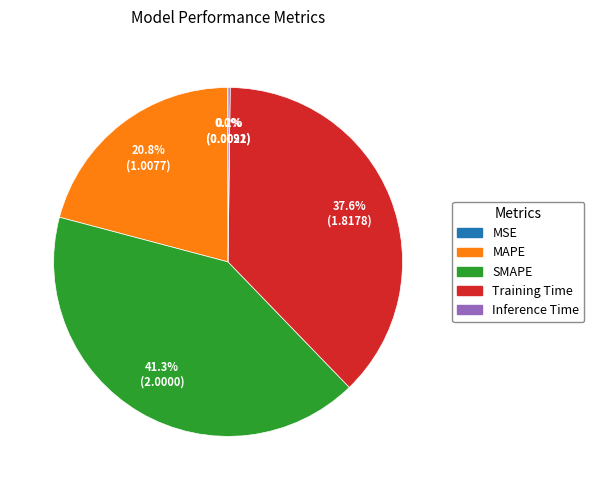

Combined, do SMAPE and MAPE account for over 50%?

Yes